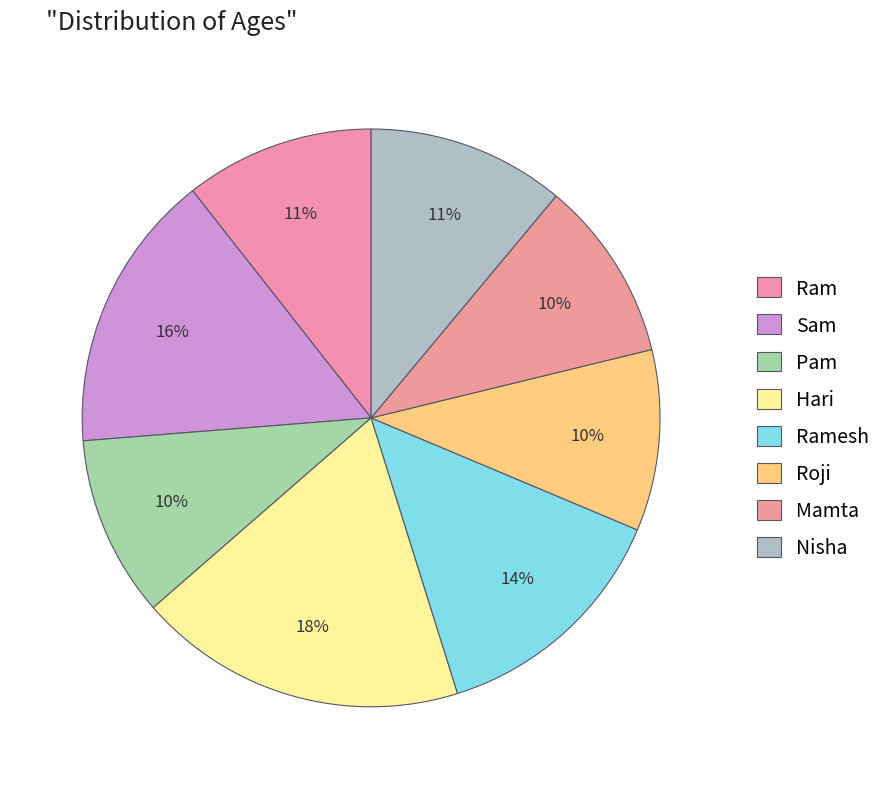

Approximately how many times larger is the value at Sam compared to Ram?

1.5